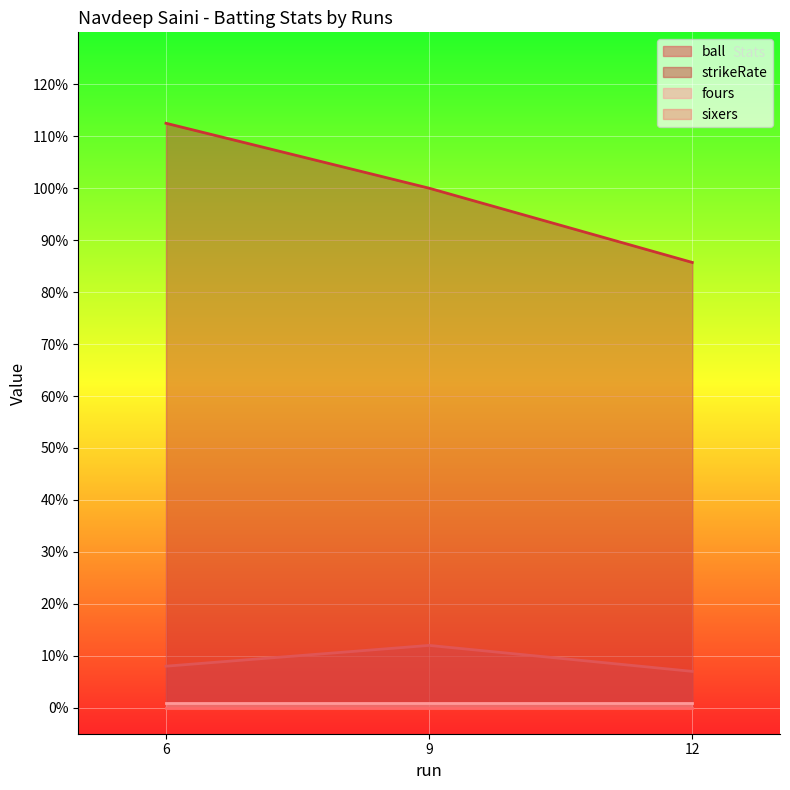

Which series has the widest spread of values?

strikeRate